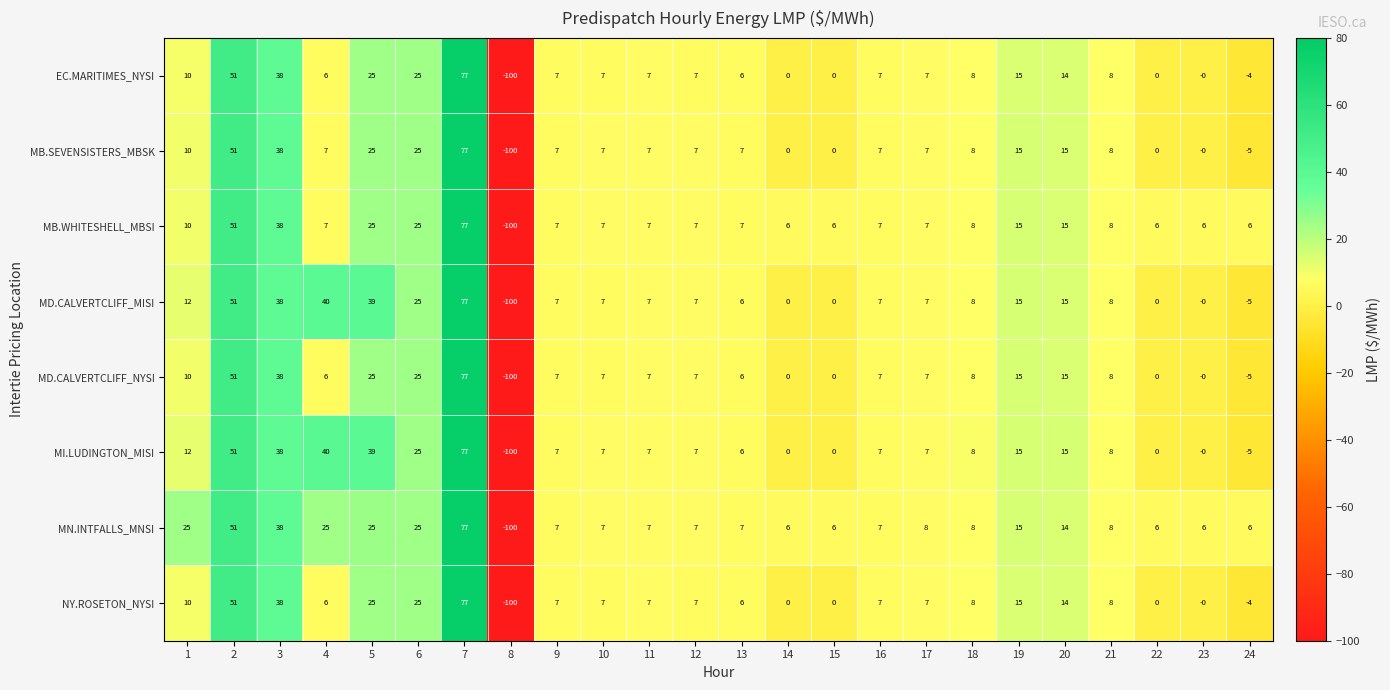

At which category is the sum across all series the highest?

7